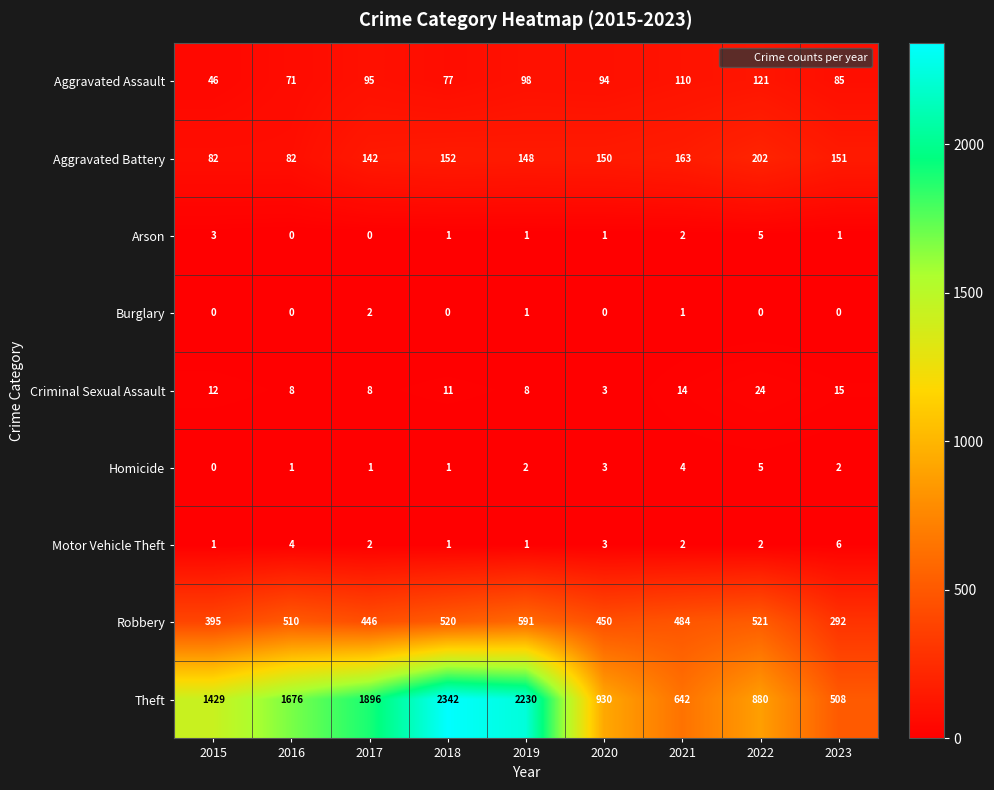

At how many categories does at least one series exceed 88?

9